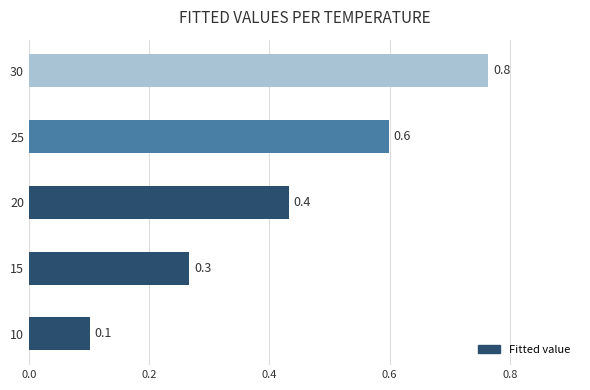

What is the difference between the maximum and minimum values?

0.7